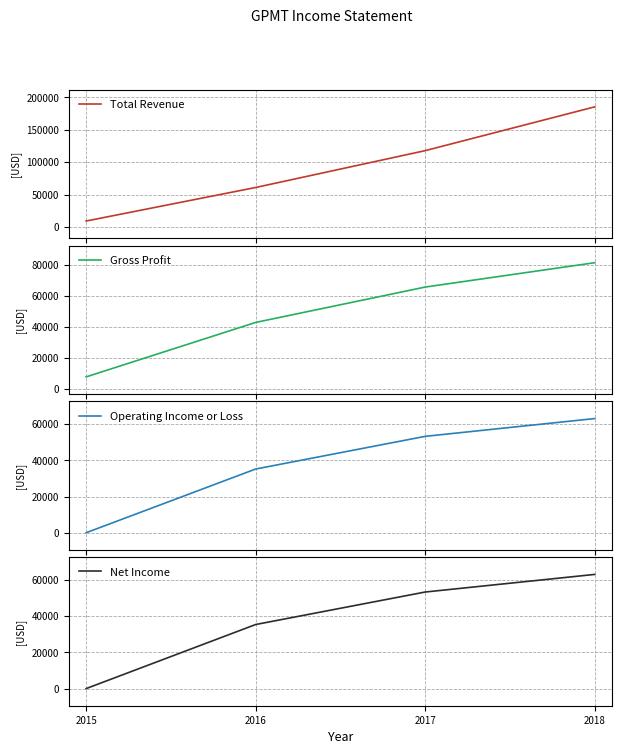

Which category has the highest value in the Total Revenue series?

2018